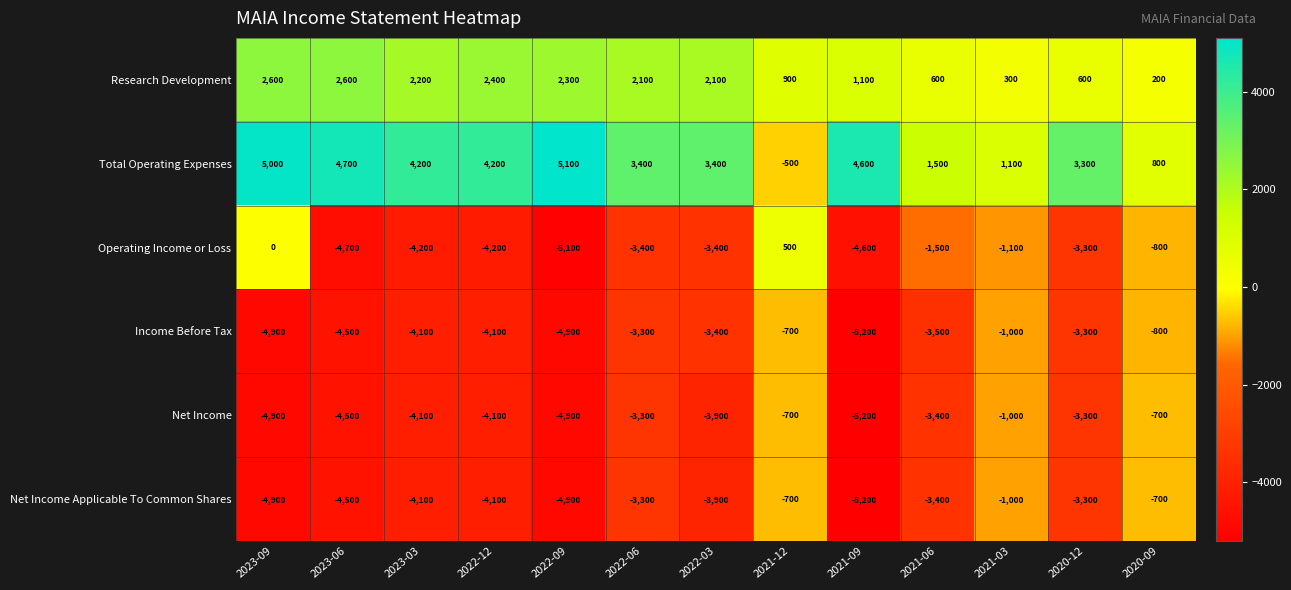

What is the difference between the Net Income Applicable To Common Shares values at 2023-09 and 2022-06?

1600